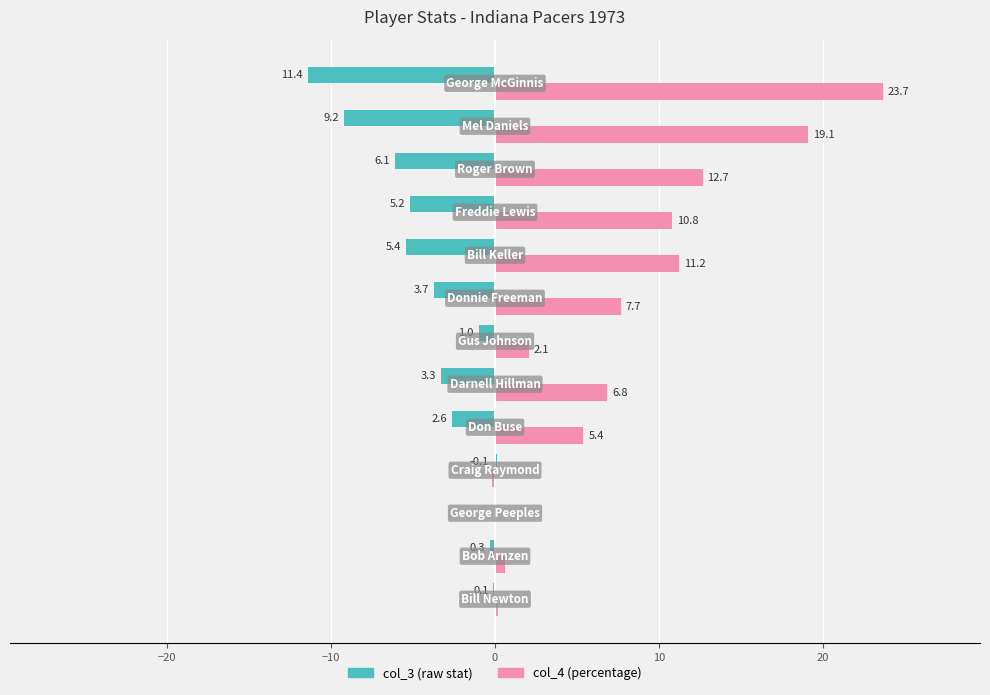

How many data points does each series have?

13